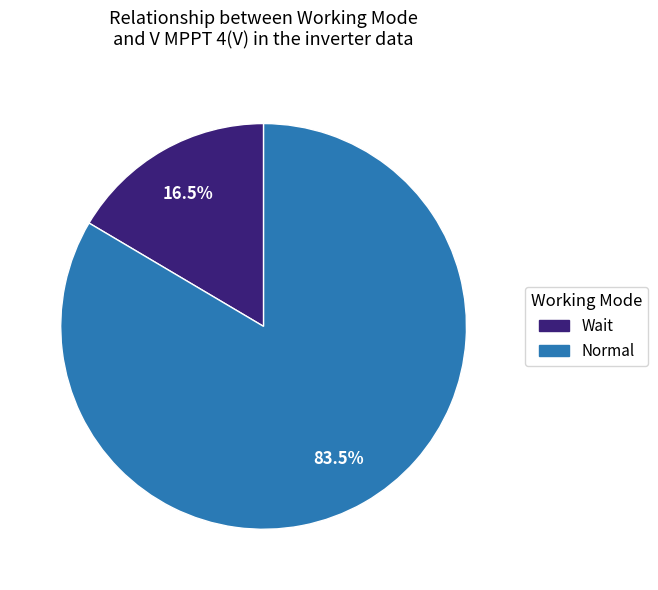

How many segments does this pie chart have?

2